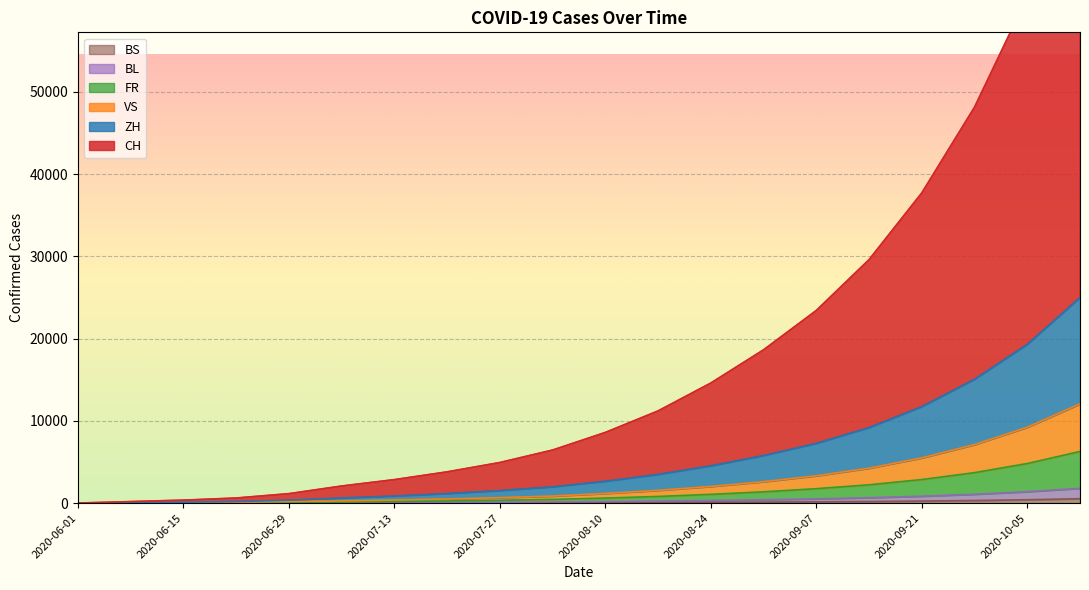

What is the difference between the maximum and minimum values in the BS series?

531